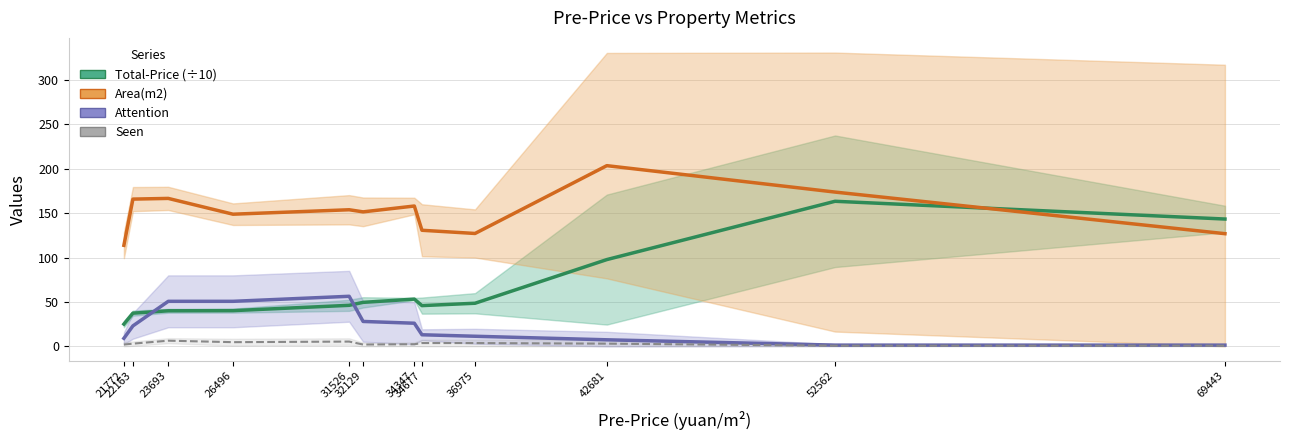

How many lines are shown in the chart?

4